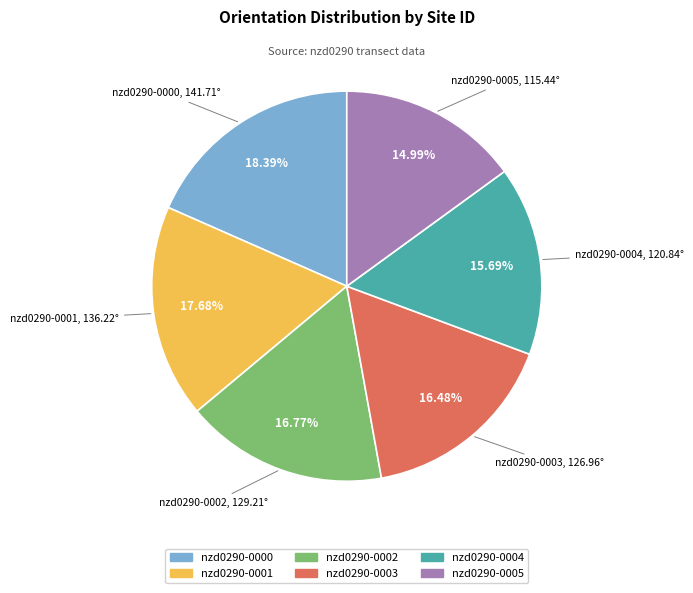

Approximately how many times larger is the value at nzd0290-0001 compared to nzd0290-0003?

1.1